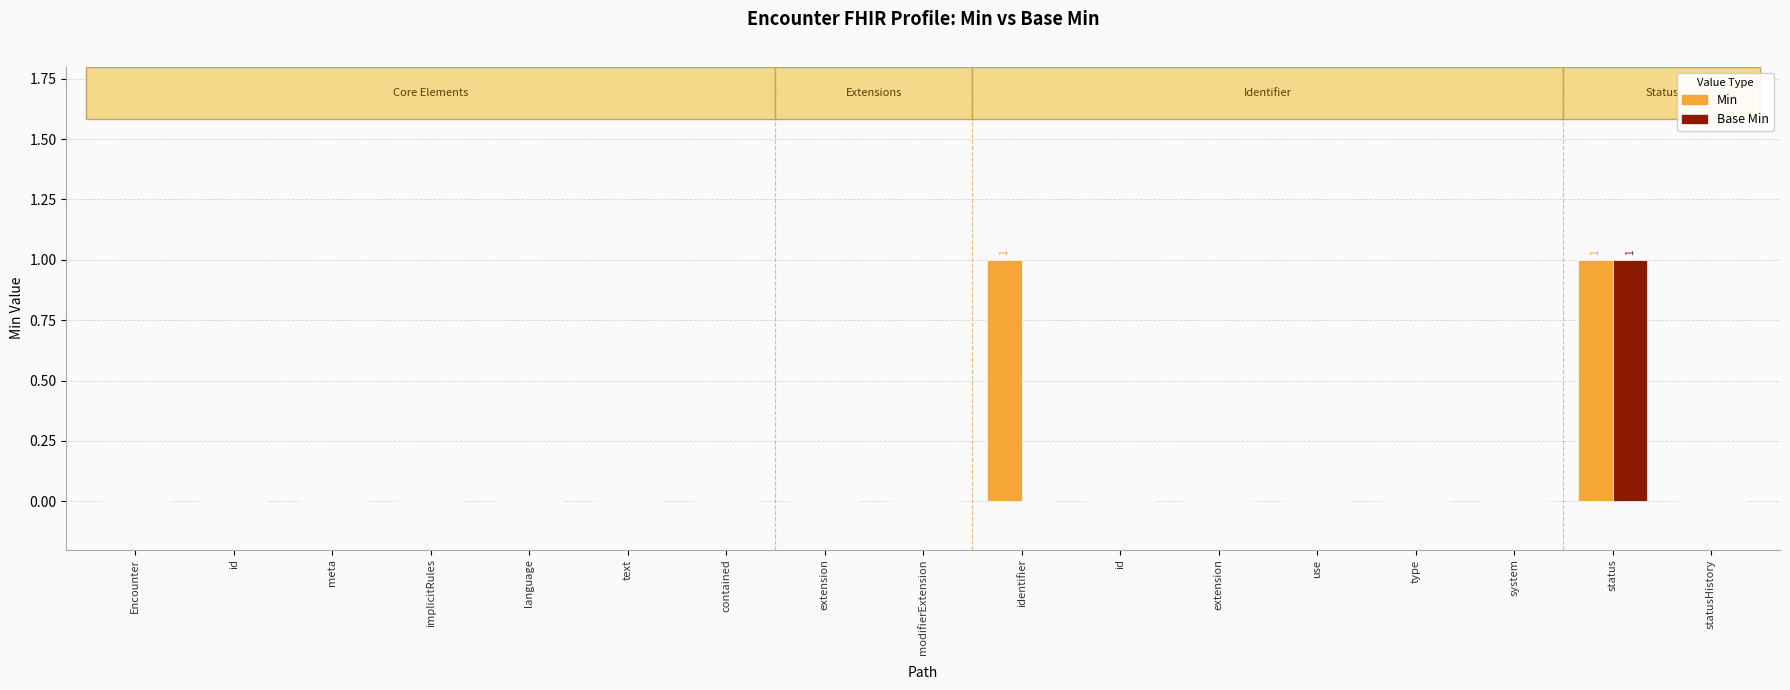

Does the chart contain stacked bars?

No